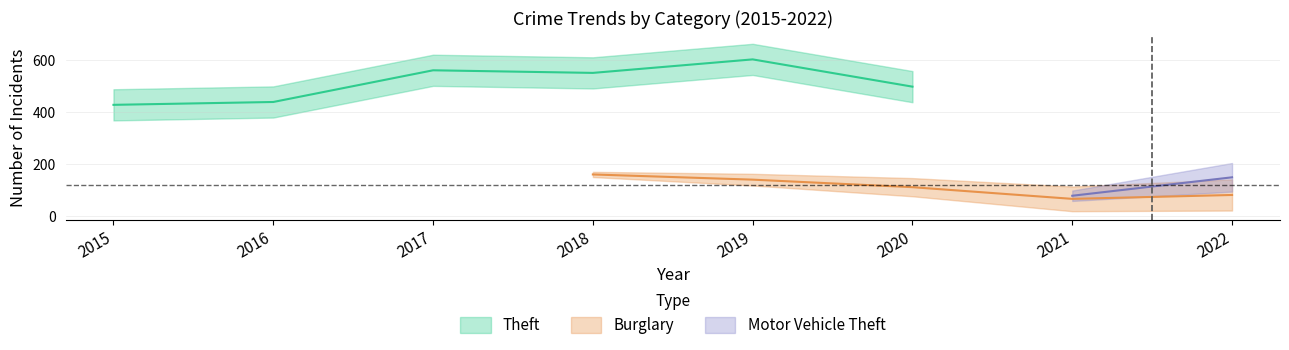

What are all the series names shown in the legend?

Theft, Burglary, Motor Vehicle Theft